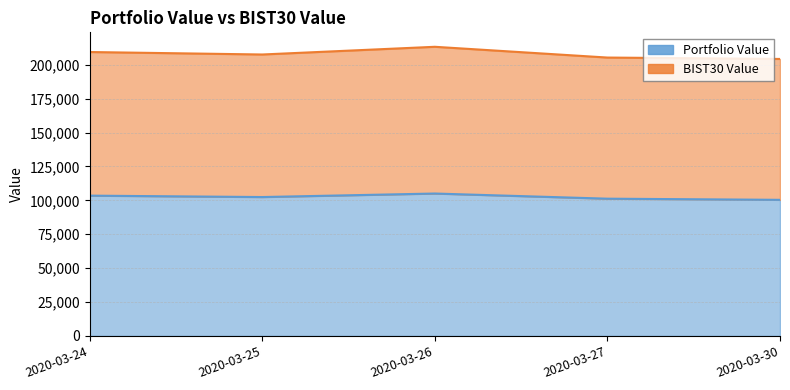

Where is the first local minimum for BIST30 Value?

2020-03-25